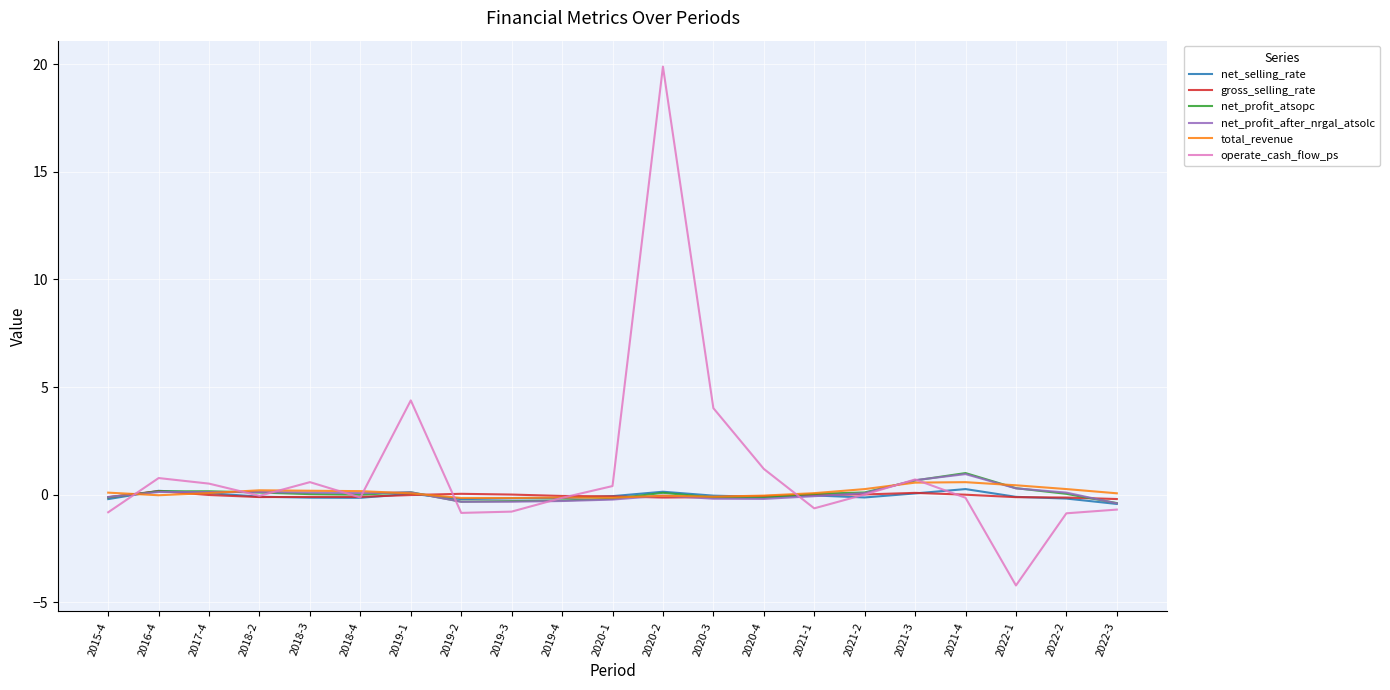

The operate_cash_flow_ps series shows -0.0 at 2018-2. True or false?

True